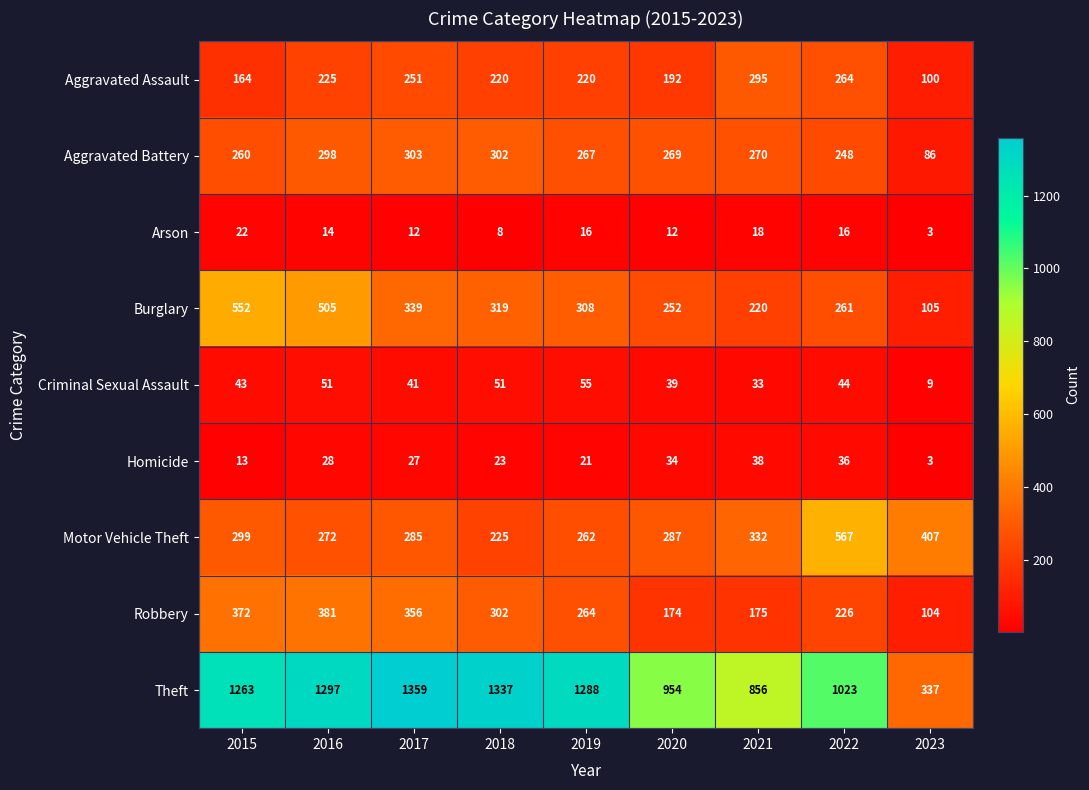

At which category is the sum across all series the highest?

2016